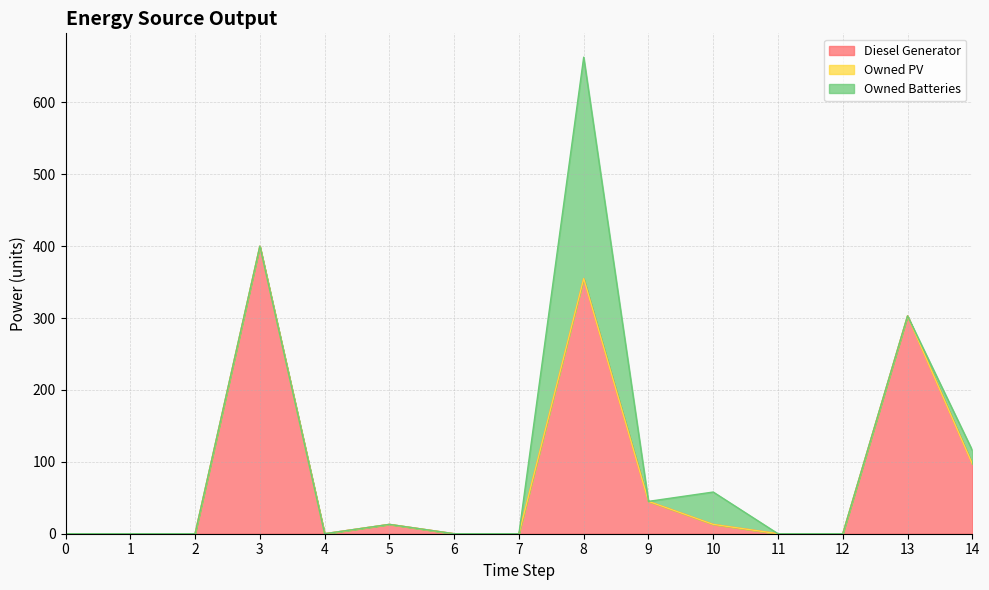

Which series has the largest total across all categories?

Diesel Generator